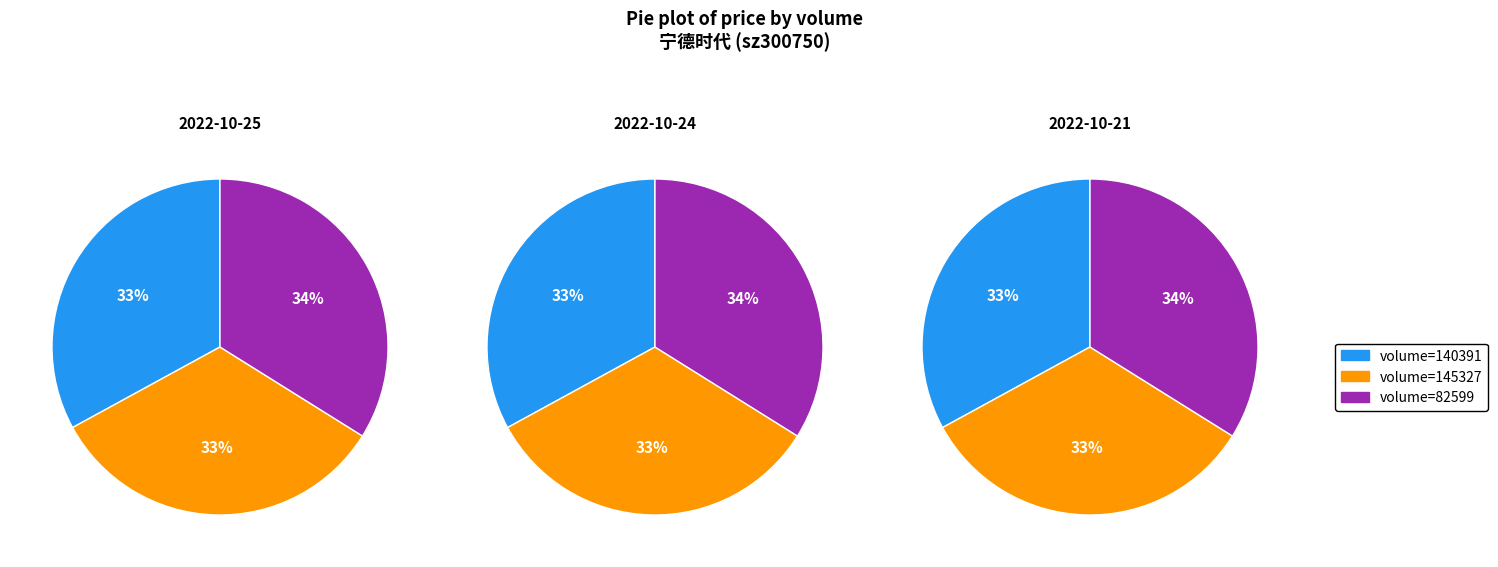

Combined, do 145327 and 82599 account for over 50%?

Yes